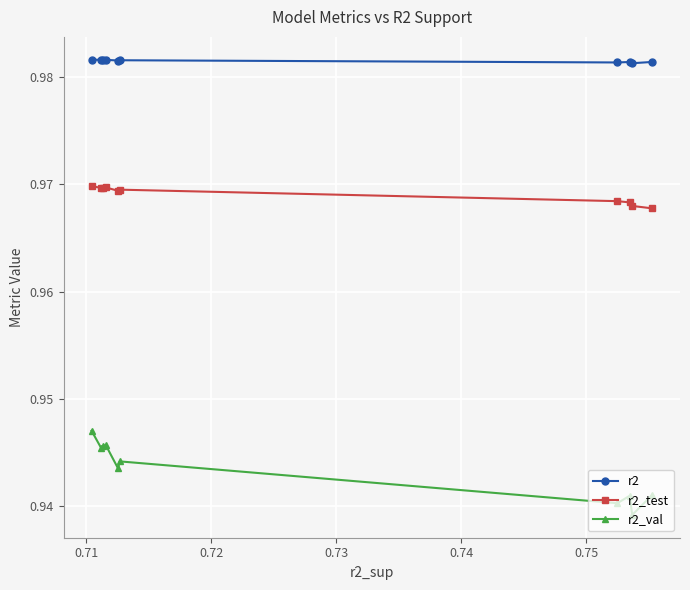

True or false: r2_test and r2 cross at least once.

False